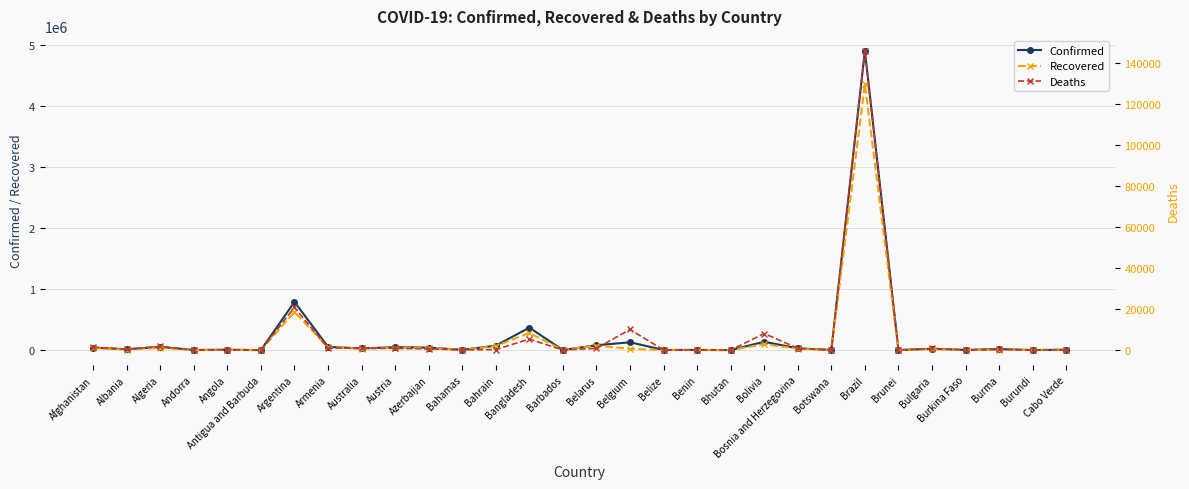

True or false: Confirmed and Deaths cross at least once.

False